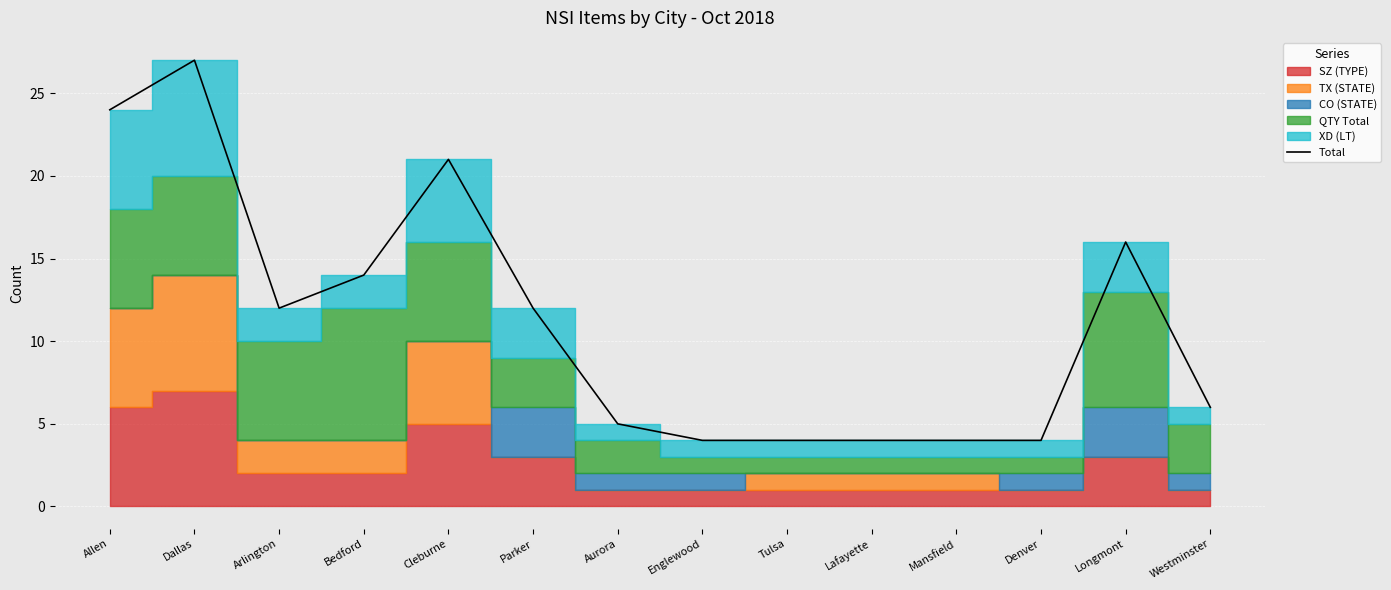

Which category has the highest value across all series?

Dallas